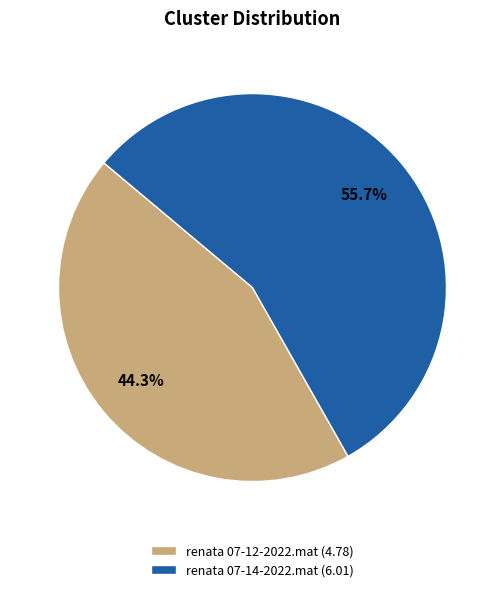

Count the number of slices in the pie.

2